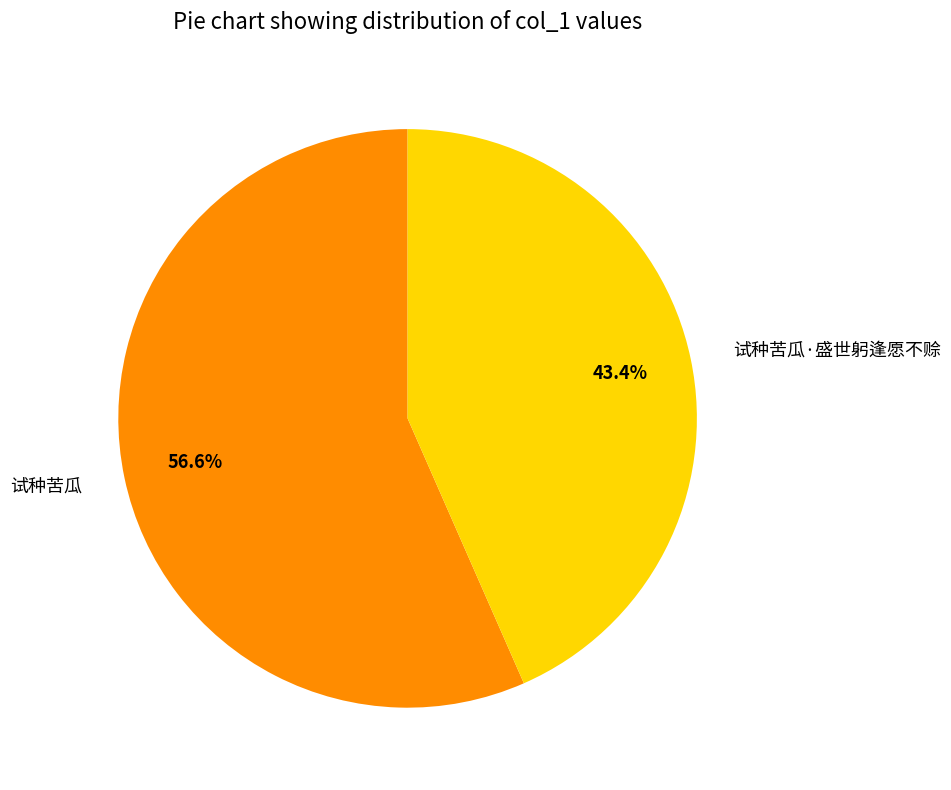

To the nearest percent, what is the difference between the largest and smallest slice percentages?

13%